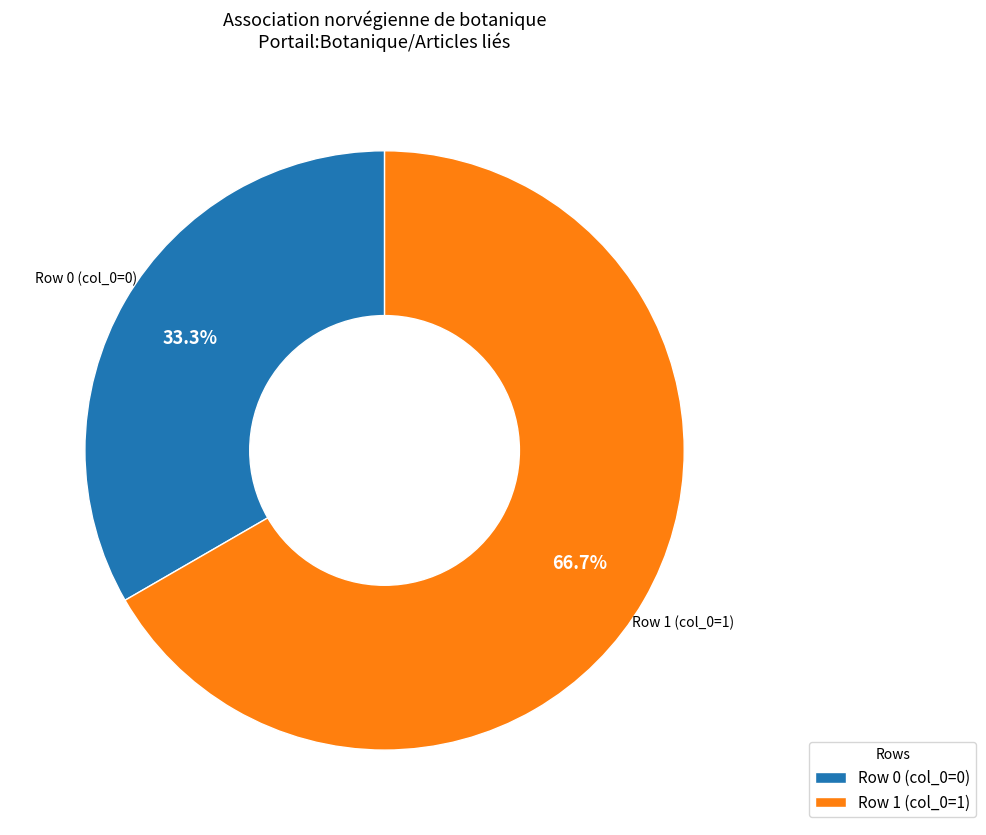

Which category has the biggest portion of the pie?

Row 1